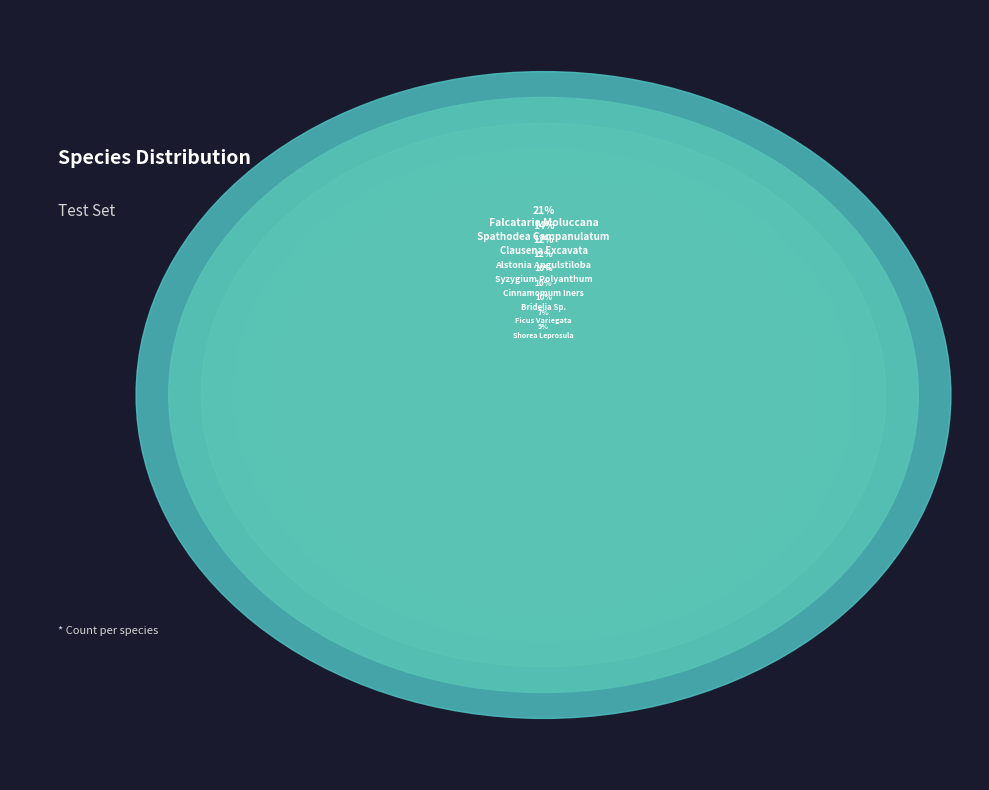

Approximately how many times larger is the value at Alstonia Angulstiloba compared to Bridelia Sp.?

1.2